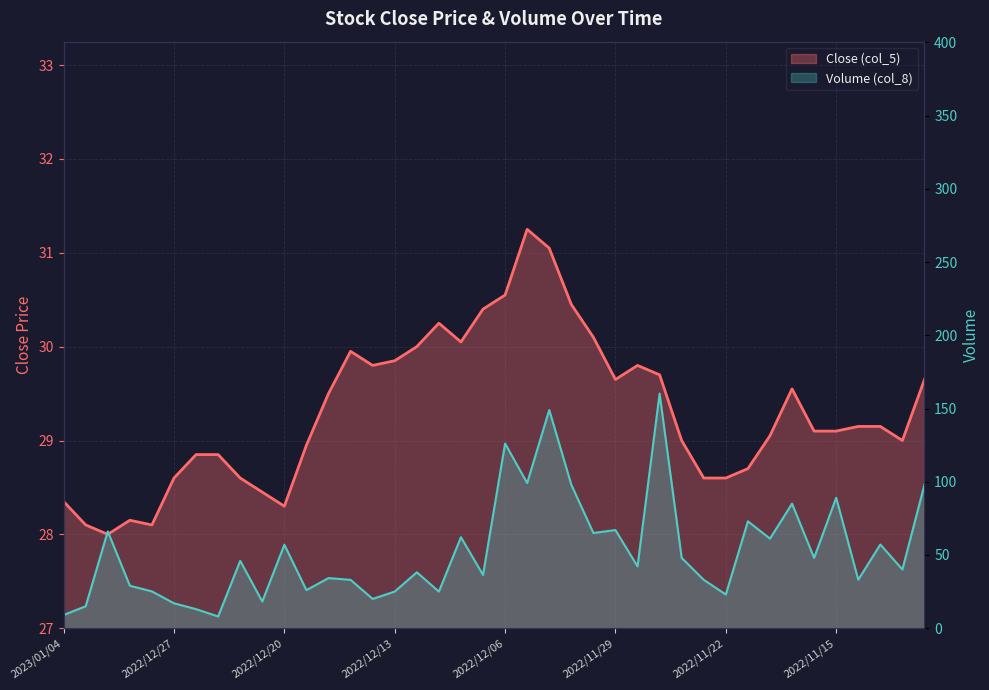

What is the difference between the maximum and minimum values in the Close (col_5) series?

3.2